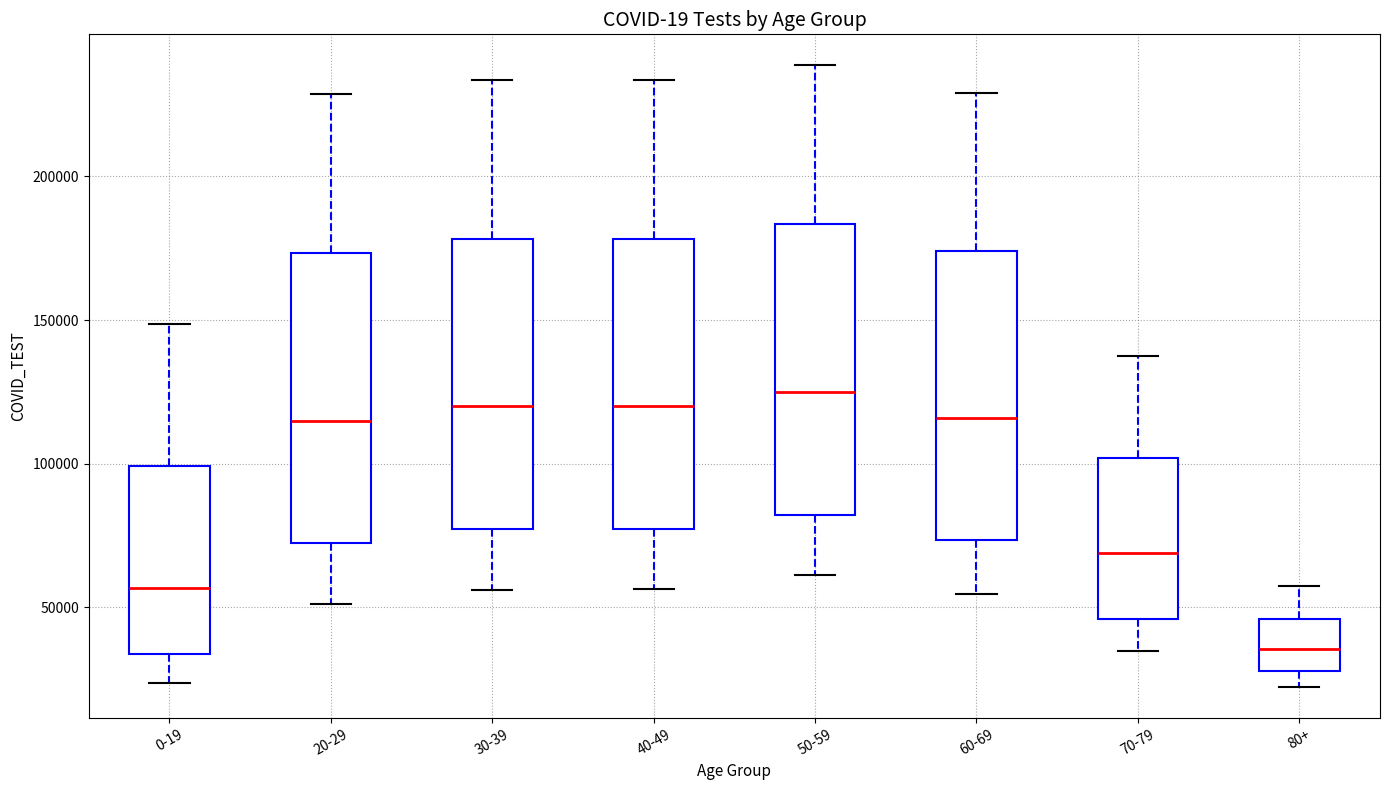

Which box's median line is the lowest?

80+